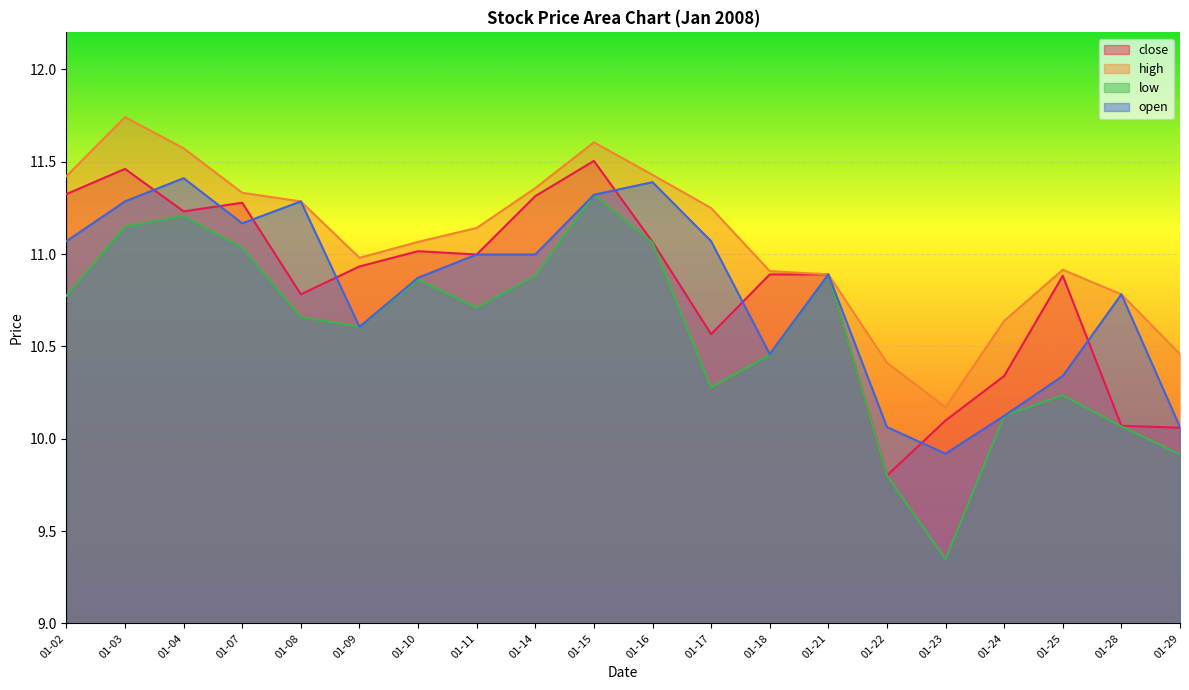

What is the sum of all high values?

221.3